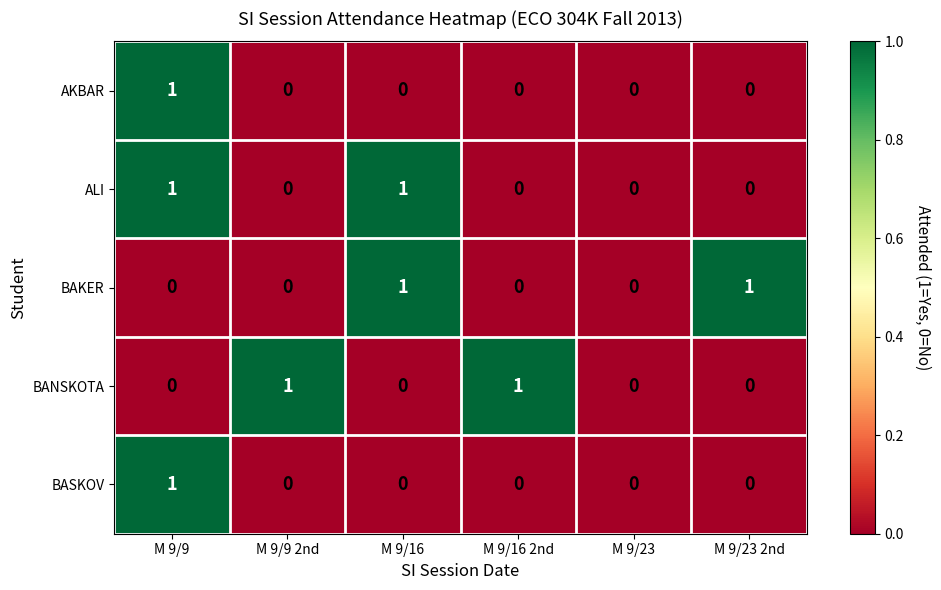

Reading right to left, transcribe all the data shown in this chart.

AKBAR: M 9/23 2nd=0	M 9/23=0	M 9/16 2nd=0	M 9/16=0	M 9/9 2nd=0	M 9/9=1
ALI: M 9/23 2nd=0	M 9/23=0	M 9/16 2nd=0	M 9/16=1	M 9/9 2nd=0	M 9/9=1
BAKER: M 9/23 2nd=1	M 9/23=0	M 9/16 2nd=0	M 9/16=1	M 9/9 2nd=0	M 9/9=0
BANSKOTA: M 9/23 2nd=0	M 9/23=0	M 9/16 2nd=1	M 9/16=0	M 9/9 2nd=1	M 9/9=0
BASKOV: M 9/23 2nd=0	M 9/23=0	M 9/16 2nd=0	M 9/16=0	M 9/9 2nd=0	M 9/9=1